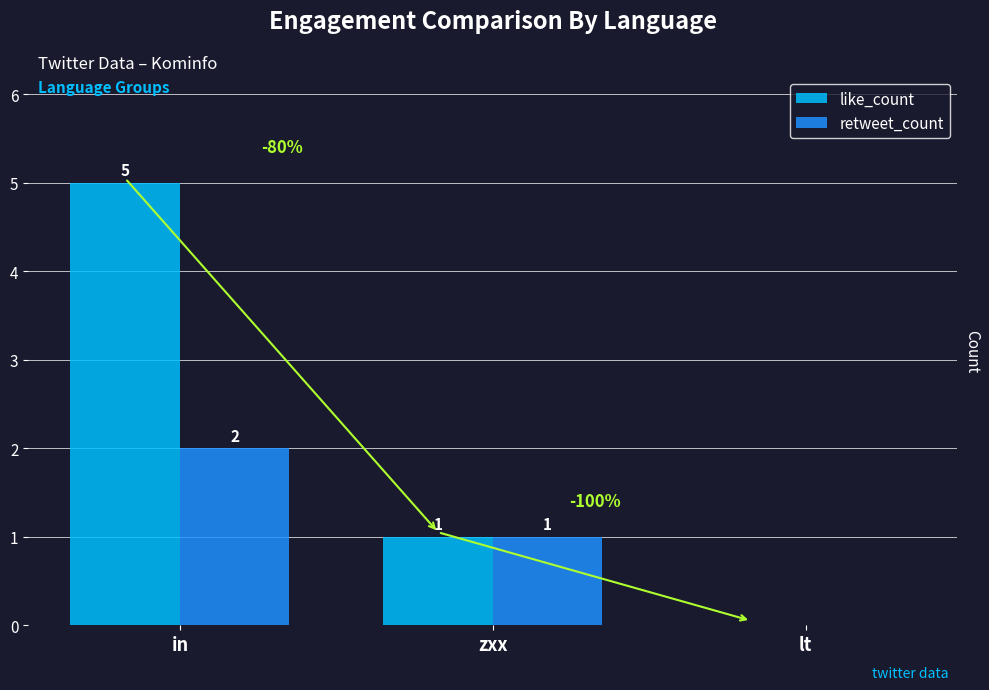

At which category is the sum across all series the highest?

in